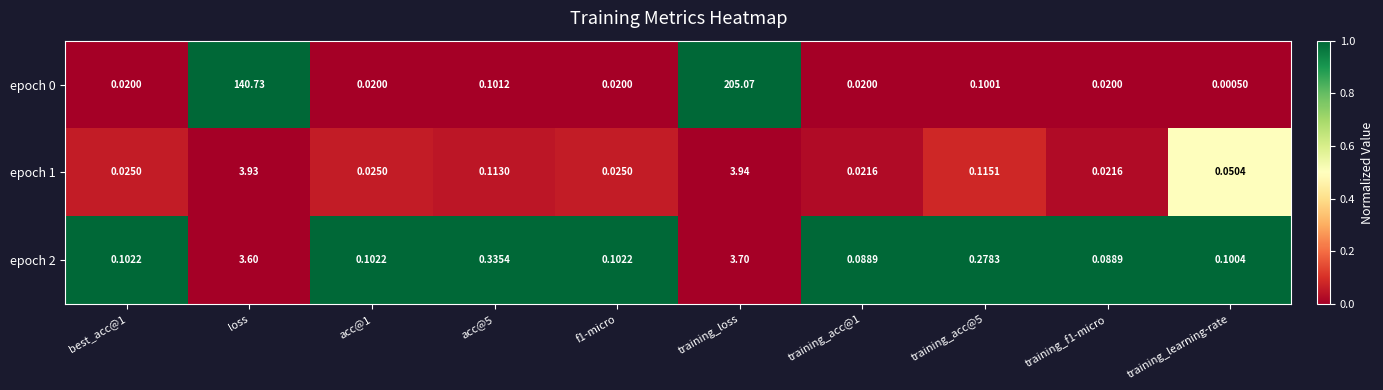

Is the value of epoch 2 at loss greater than the value of epoch 1 at acc@5?

Yes